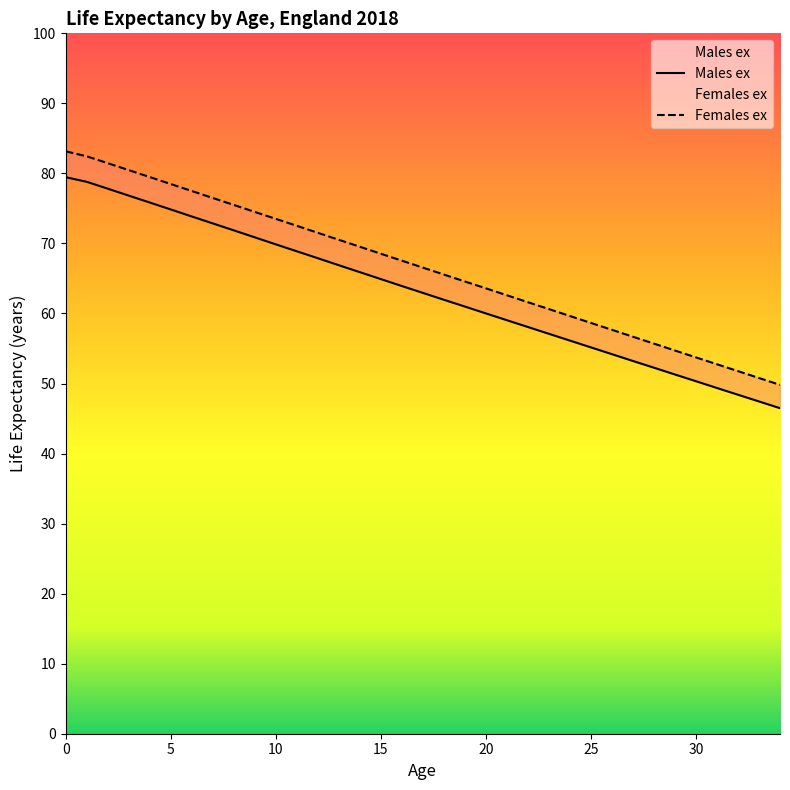

What is the value of the Males ex point at the 7th from the left?

73.8